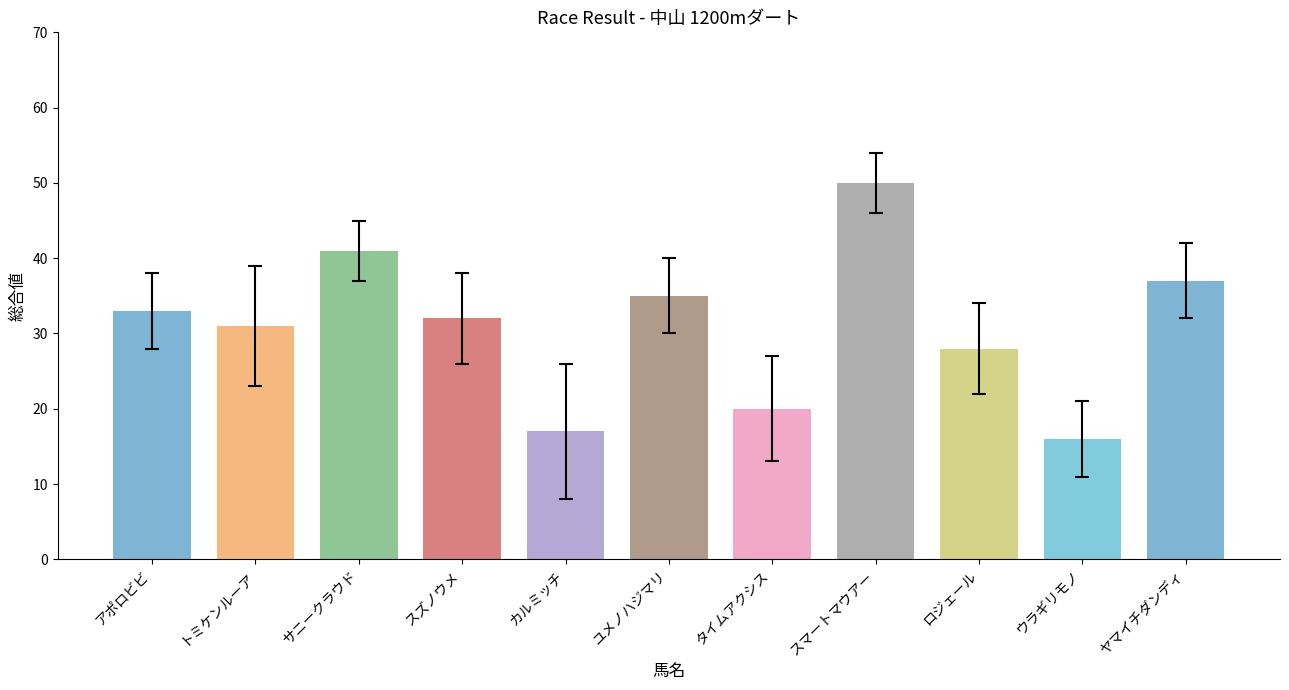

Is it true that the value at ロジェール is 28?

True